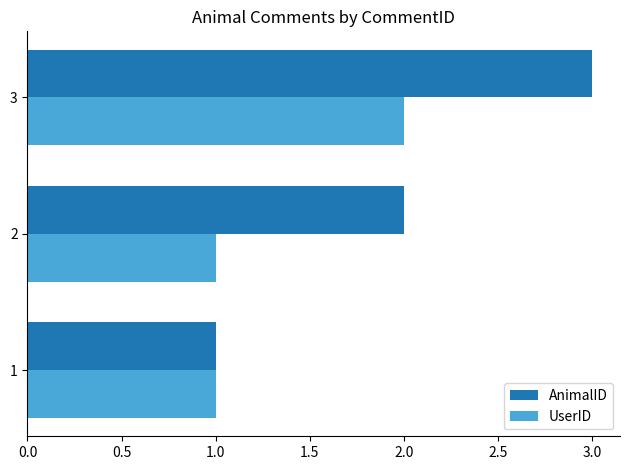

Which label corresponds to the largest value in the chart?

3